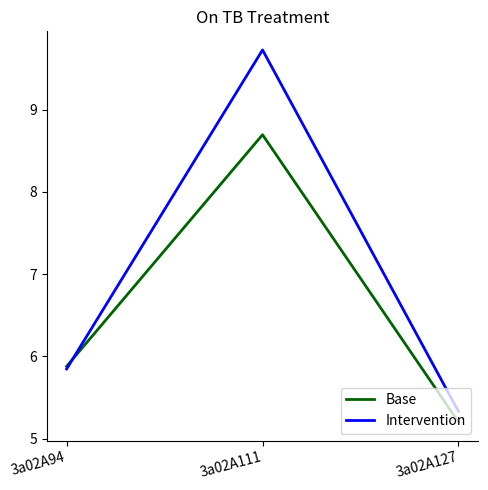

What is the smallest value displayed?

5.2